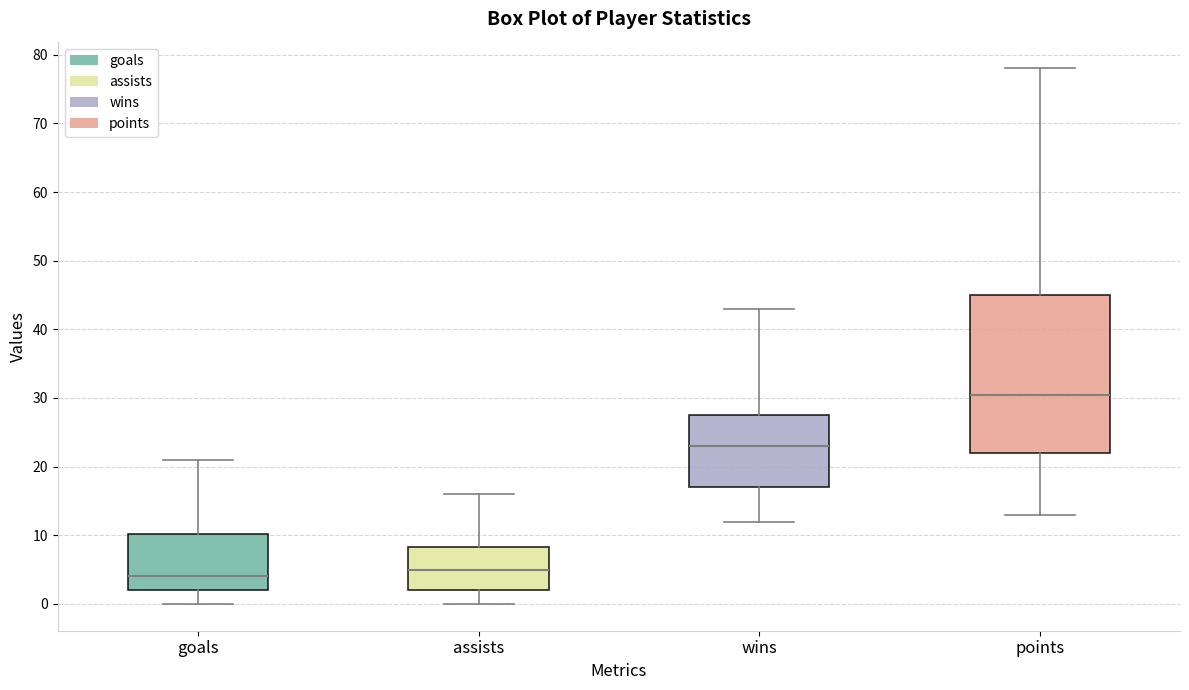

Reading left to right, read every box against the y-axis: the position of its median line, the range the box covers, and the ends of its whiskers. The values are not printed on the chart, so give them approximately, as read against the axis.

goals: median 4, box 2 to 10, whiskers 0 to 21
assists: median 5, box 2 to 8, whiskers 0 to 16
wins: median 23, box 17 to 28, whiskers 12 to 43
points: median 31, box 22 to 45, whiskers 13 to 78